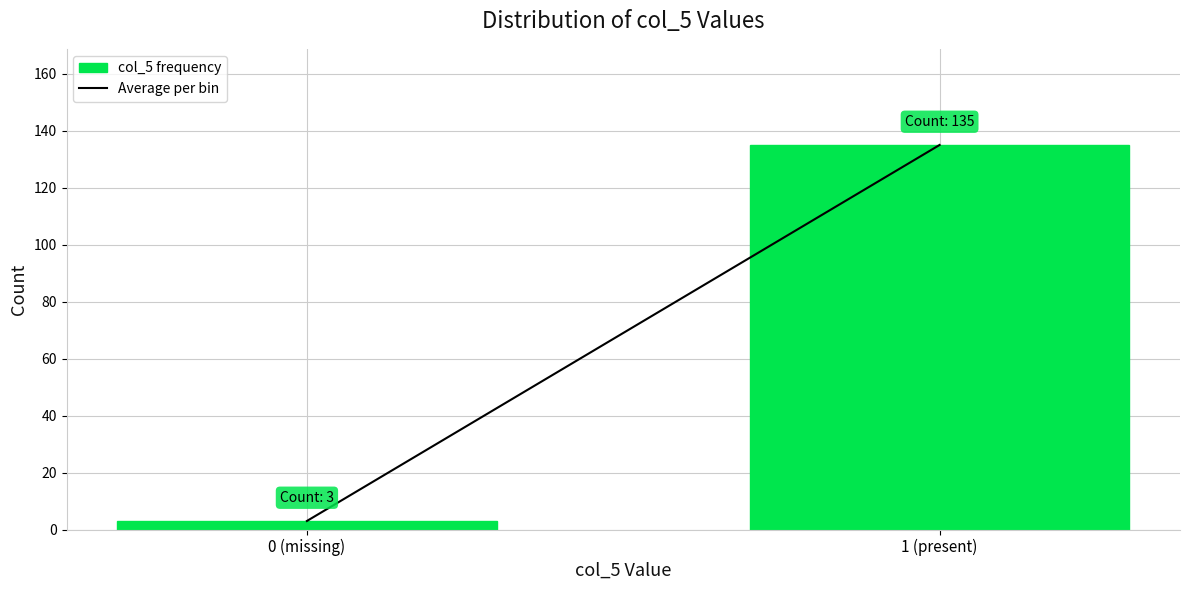

Reading right to left, extract all data points from this chart.

1 (present)=135	0 (missing)=3